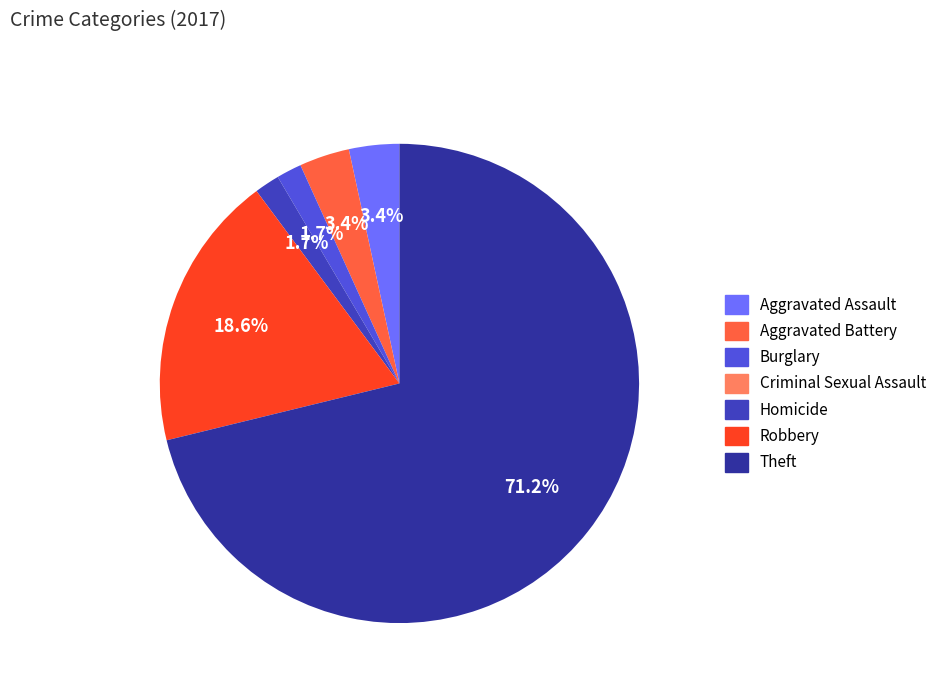

Which slice is the smallest?

Criminal Sexual Assault